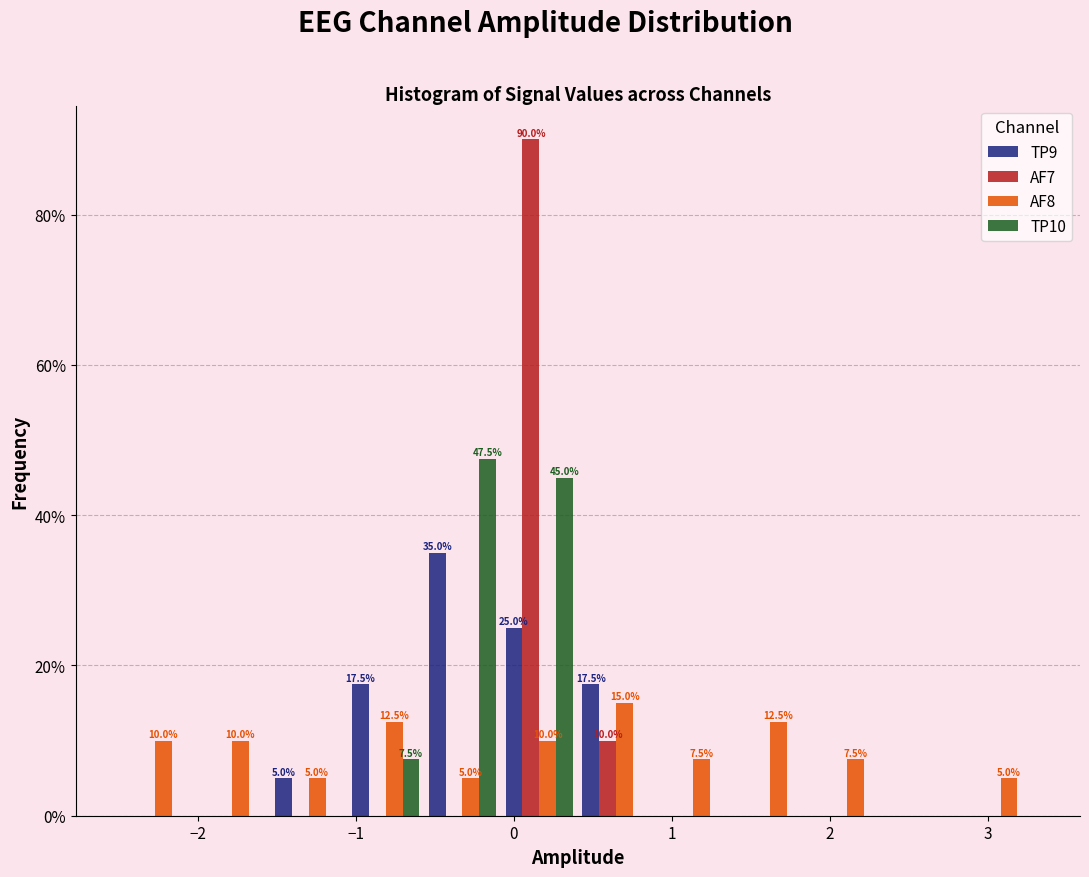

In the TP10 series, which range on the x-axis has the tallest bar?

-0.6 to -0.1